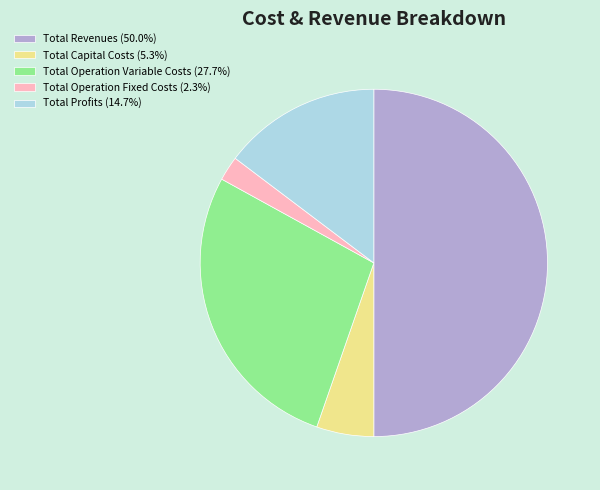

Is Total Profits the majority of the pie?

No